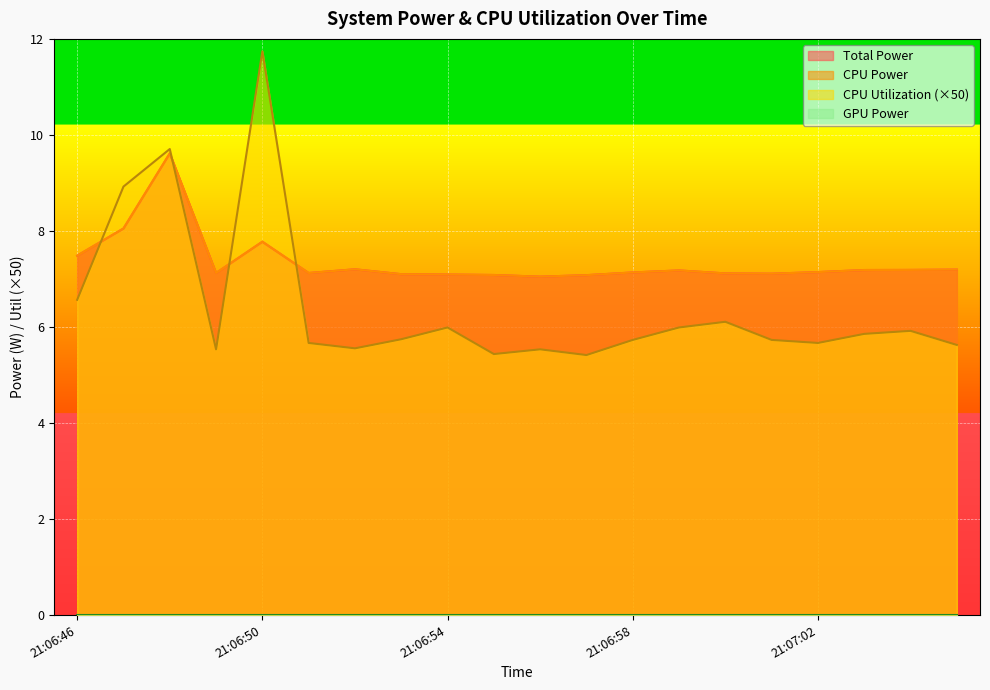

Is it true that CPU Power equals 11.4 at 21:07:03?

False